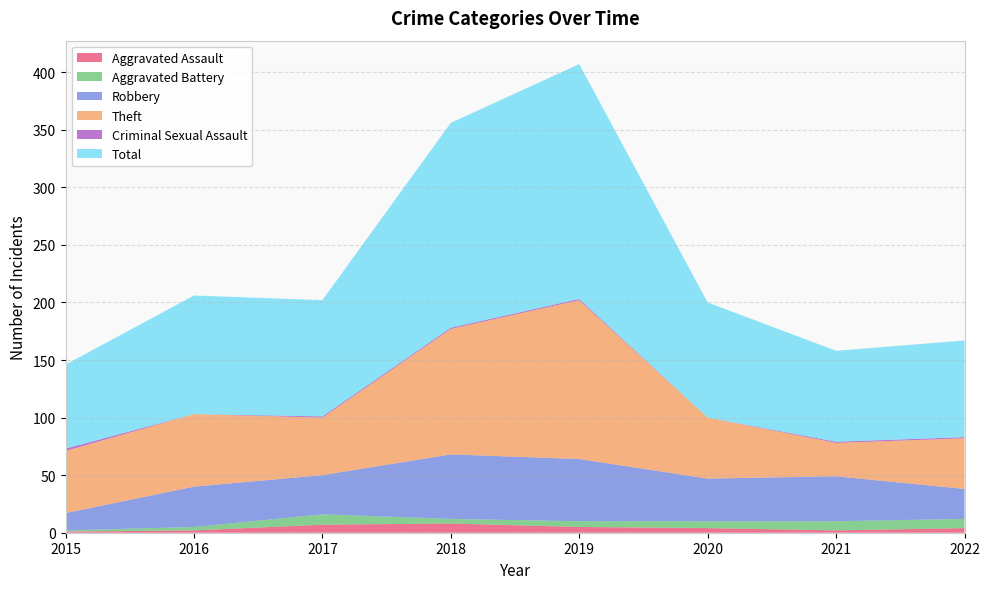

Reading left to right, transcribe all the data shown in this chart.

Aggravated Assault: 1	2	7	8	5	4	2	4
Aggravated Battery: 1	3	9	4	5	6	8	8
Robbery: 15	35	34	56	54	37	39	26
Theft: 54	63	50	109	138	53	29	44
Criminal Sexual Assault: 2	0	1	1	1	0	1	1
Total: 73	103	101	178	204	100	79	84